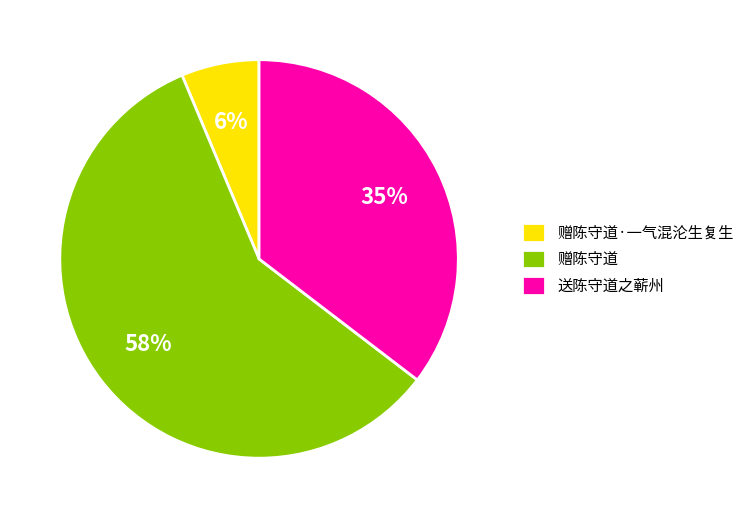

Which category accounts for the majority?

赠陈守道